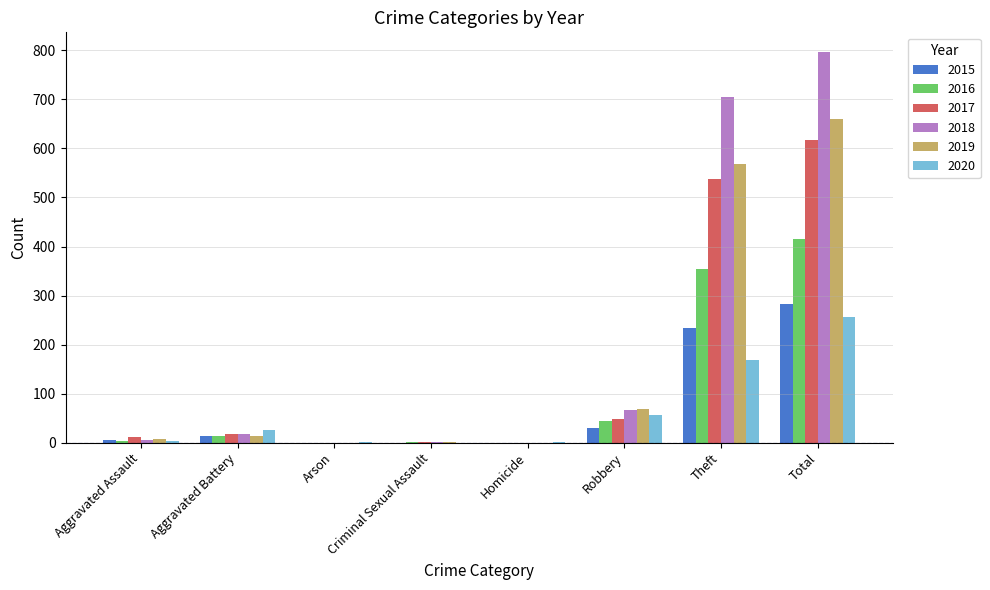

What are all the series names shown in the legend?

2015, 2016, 2017, 2018, 2019, 2020